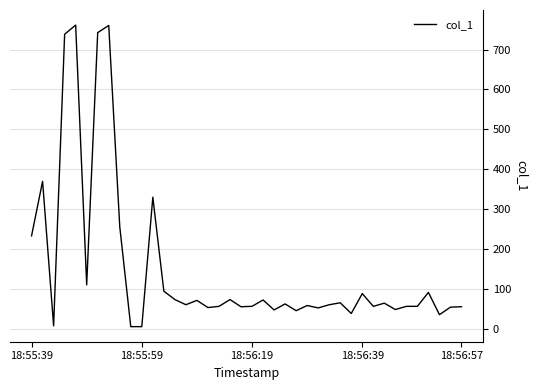

What is the greatest value displayed?

761.5